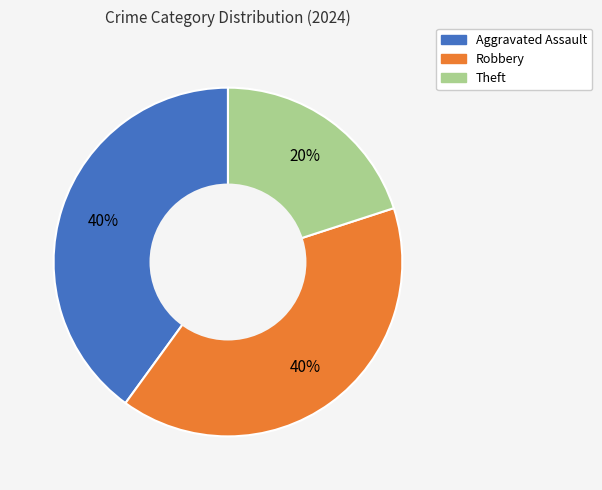

Do Theft and Aggravated Assault together represent more than half of the pie?

Yes